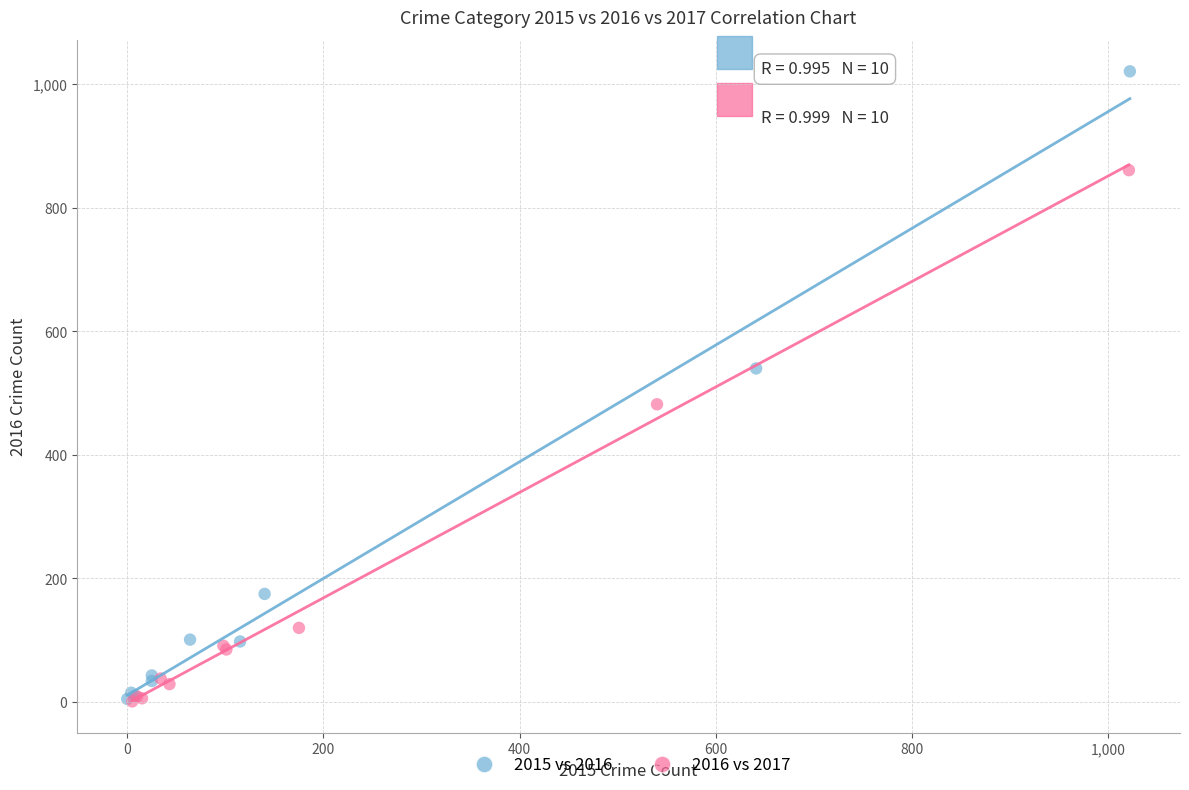

Which series reaches the maximum Y coordinate?

2015 vs 2016